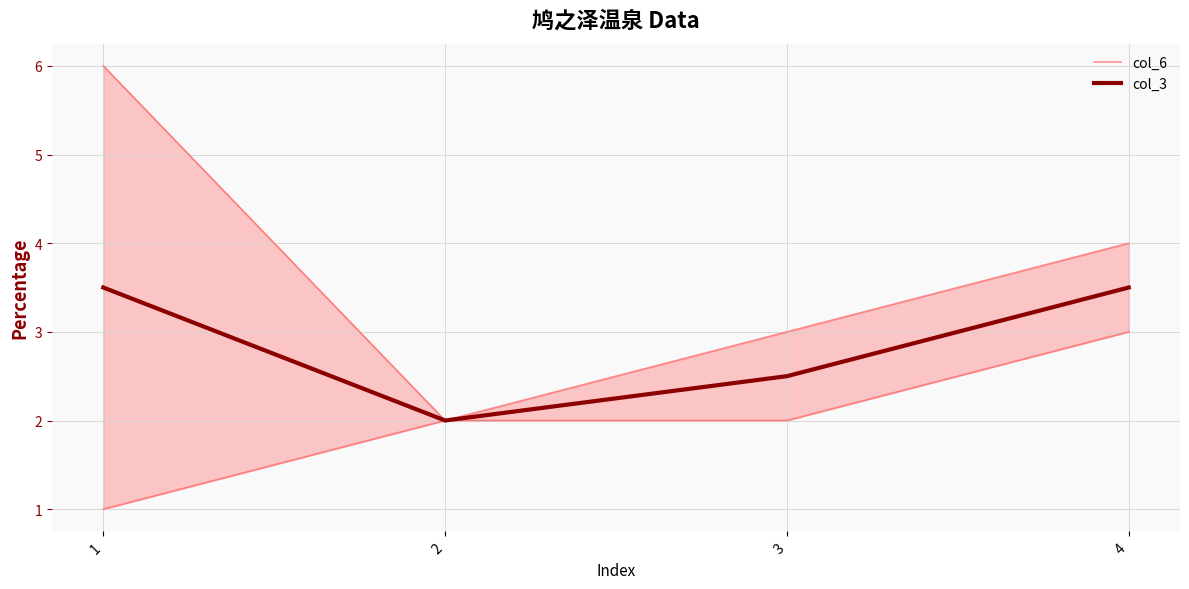

Count the number of data series in this chart.

2